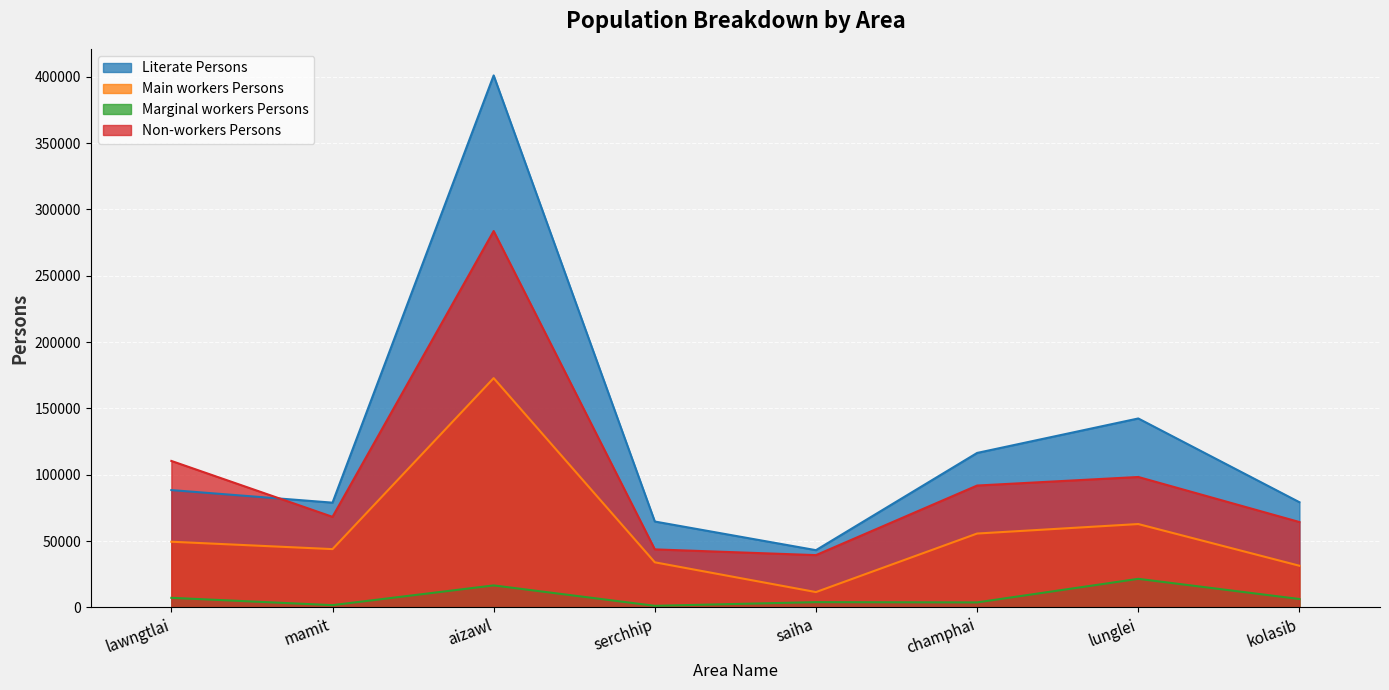

True or false: Main workers Persons and Marginal workers Persons cross at least once.

False